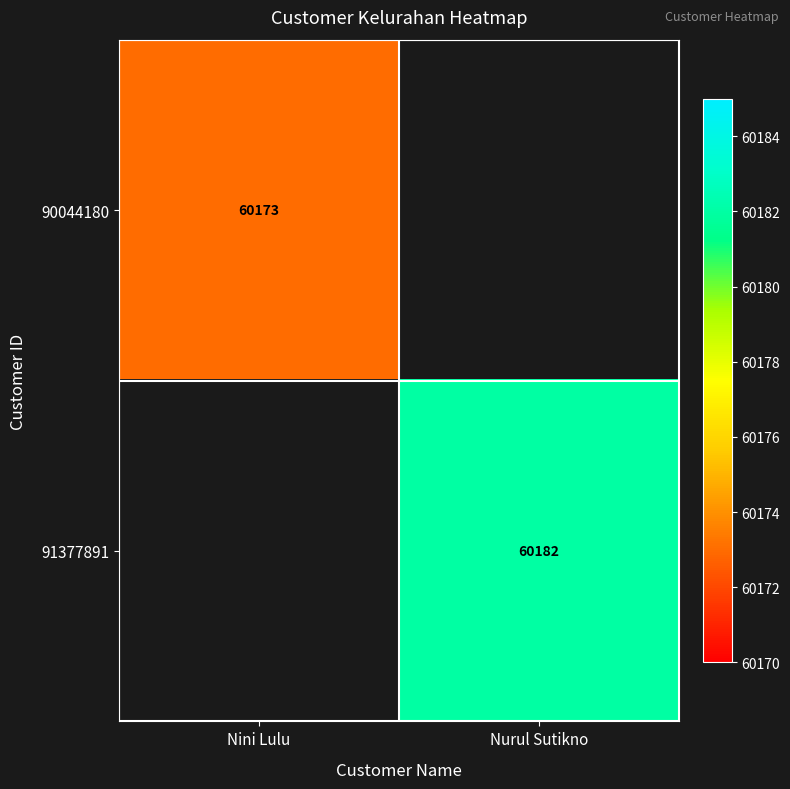

The 90044180 series shows 106855.3 at Nini Lulu. True or false?

False